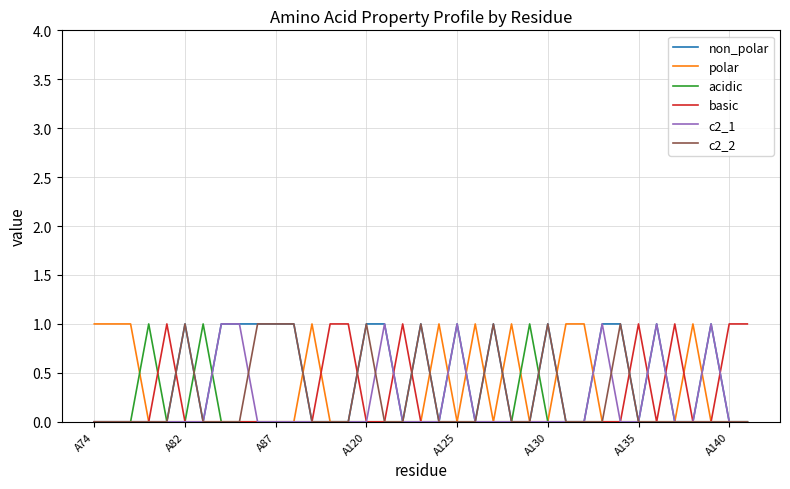

Which series has the largest total across all categories?

non_polar